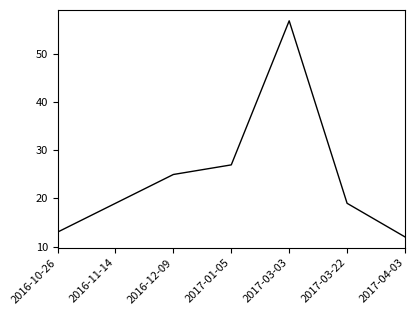

What is the sum of all values?

172